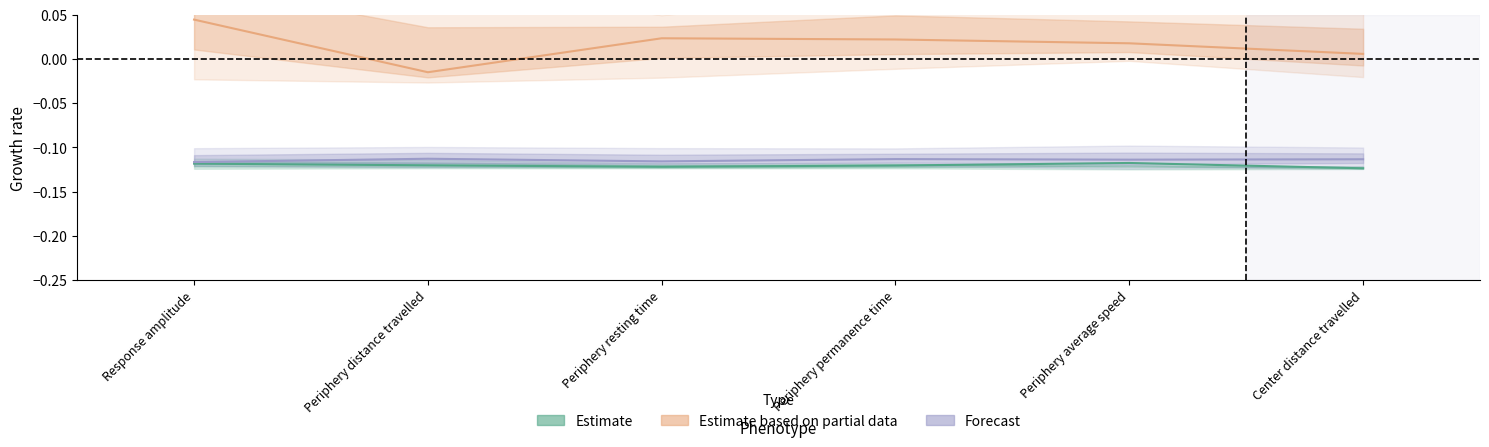

True or false: Forecast and Estimate intersect in this chart.

False